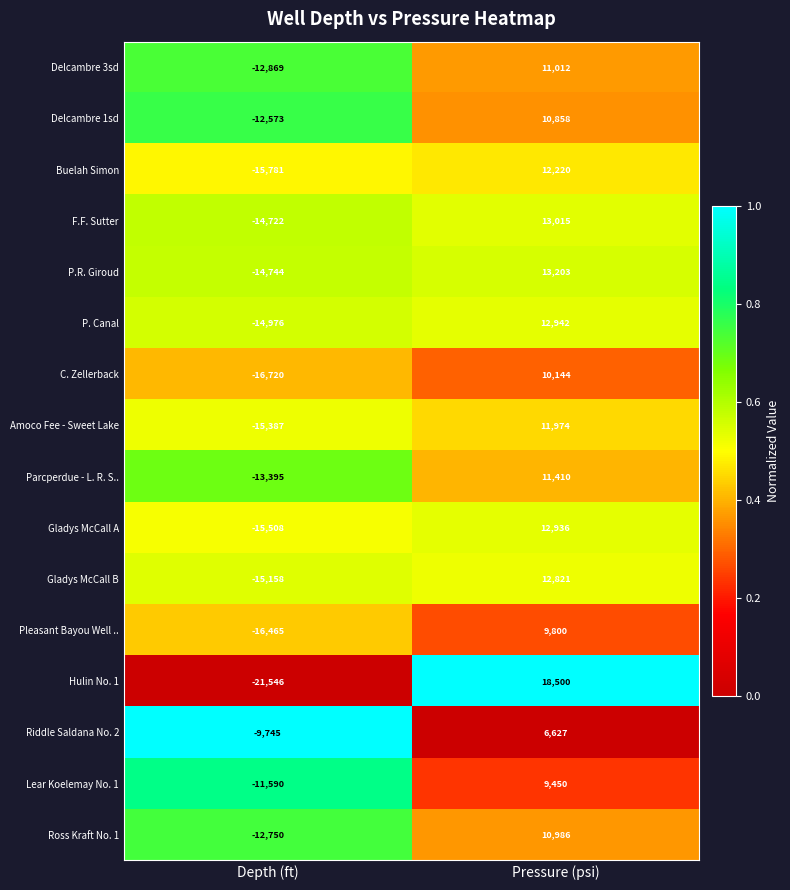

What is the total value across all series at Depth (ft)?

-233929